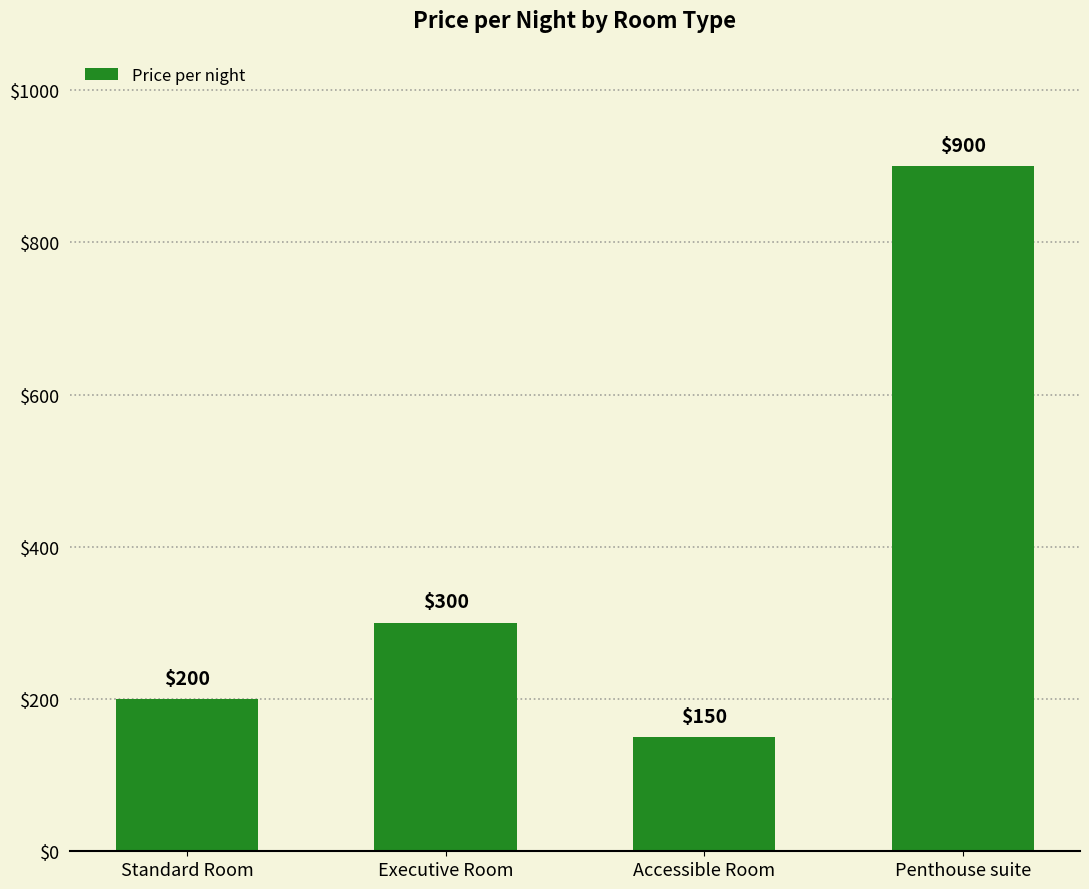

What is the minimum value shown in the chart?

150